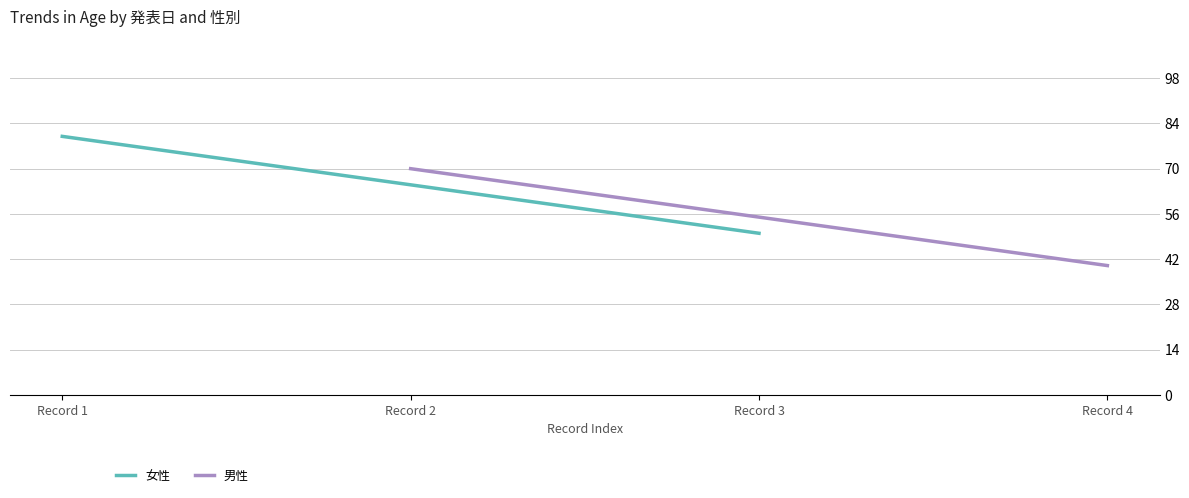

What is the minimum value for 男性?

40